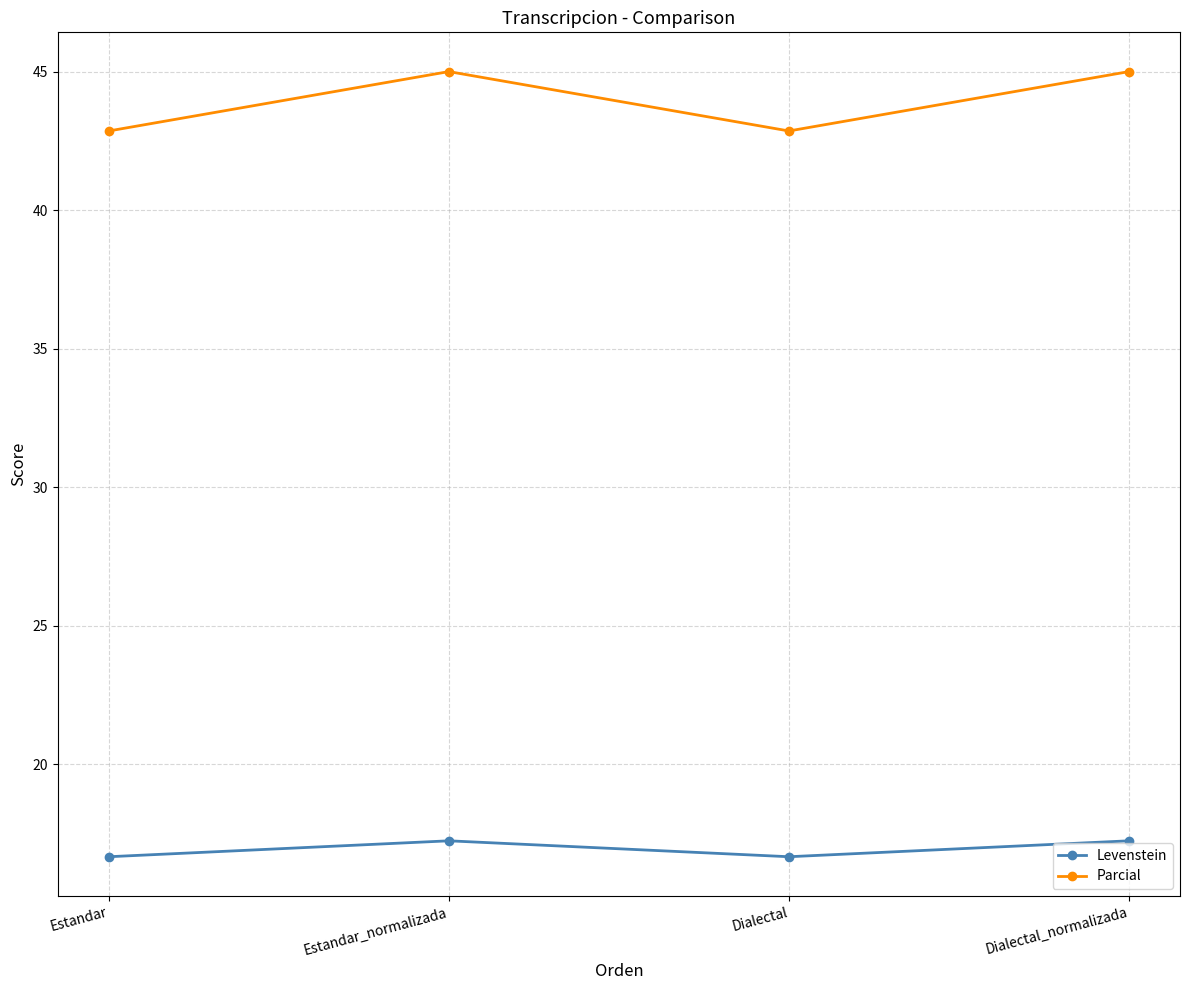

True or false: Parcial and Levenstein intersect in this chart.

False